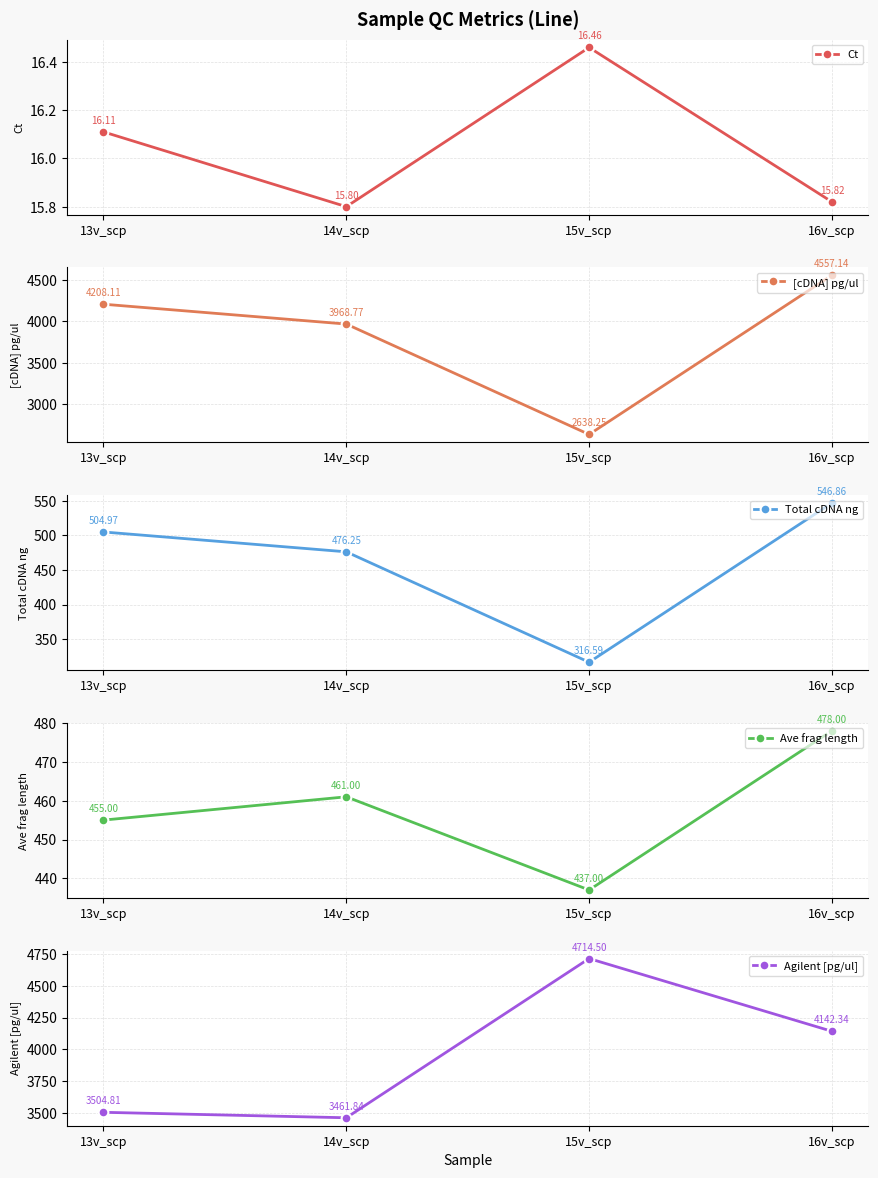

At which category does the chart reach its peak across all series?

15v_scp